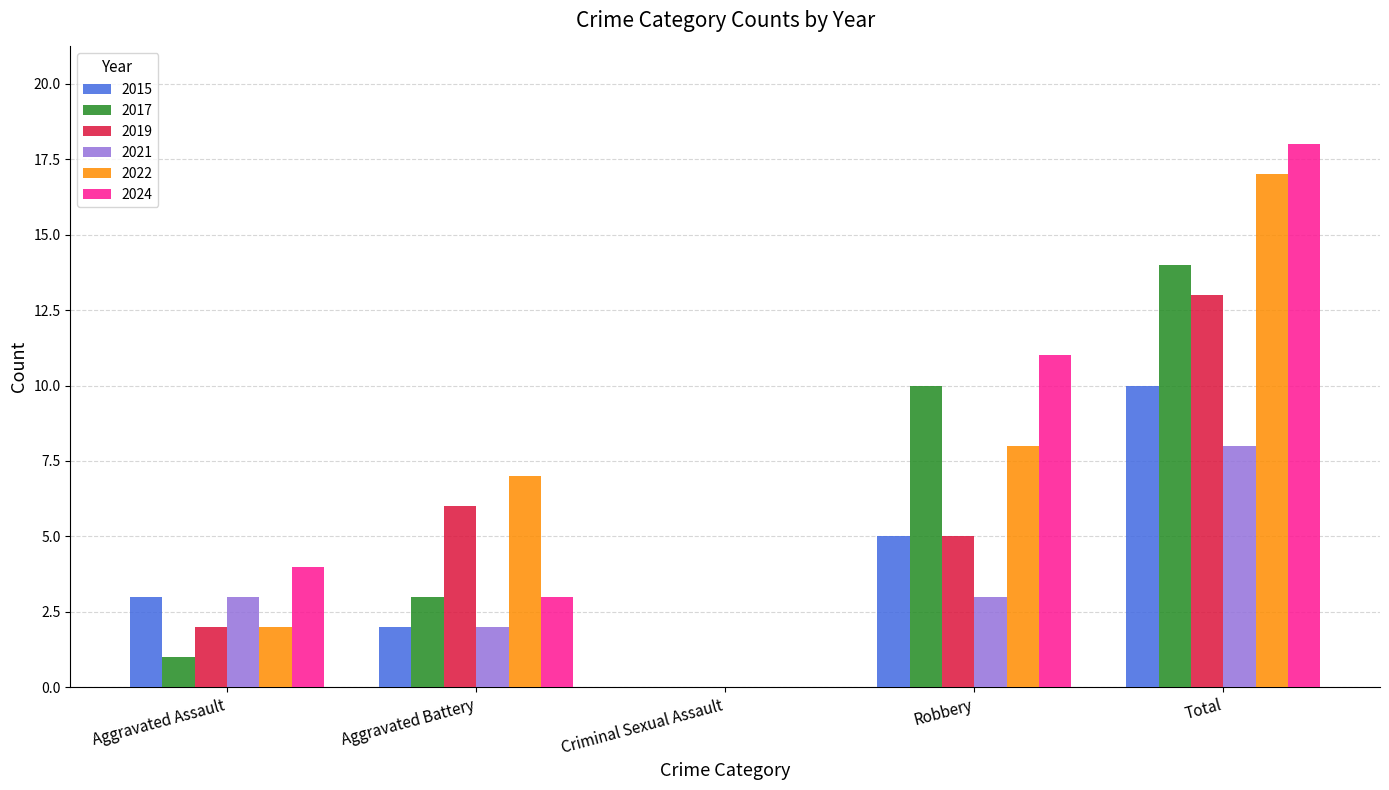

Which series changed the most between Criminal Sexual Assault and Total?

2024